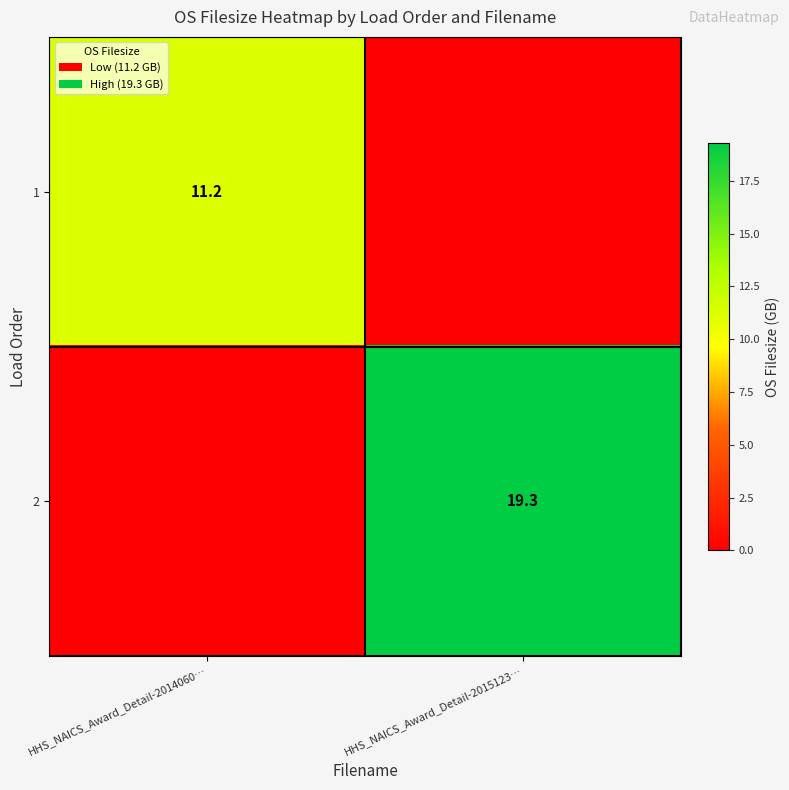

Is the value of 2 at HHS_NAICS_Award_Detail-2015123… greater than the value of 1 at HHS_NAICS_Award_Detail-2014060…?

Yes